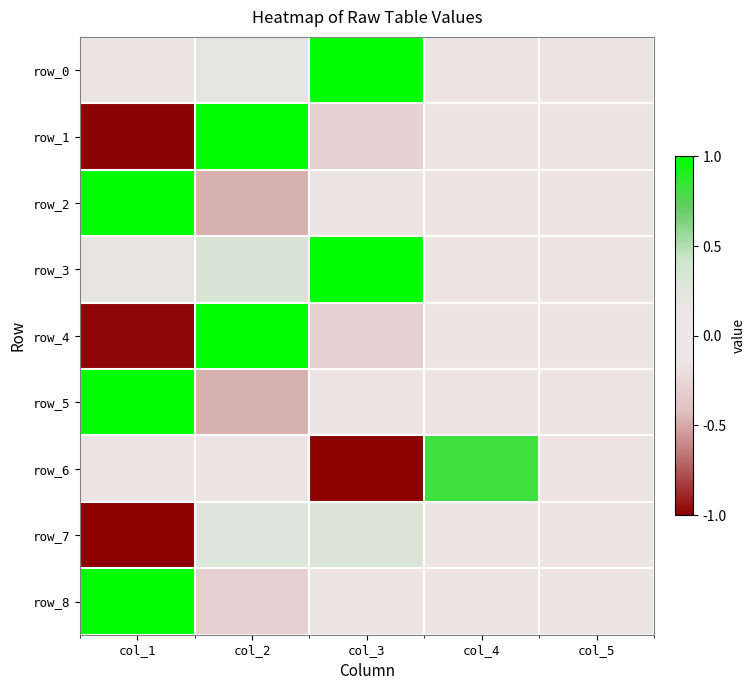

Which category has the highest value in the row_5 series?

col_1